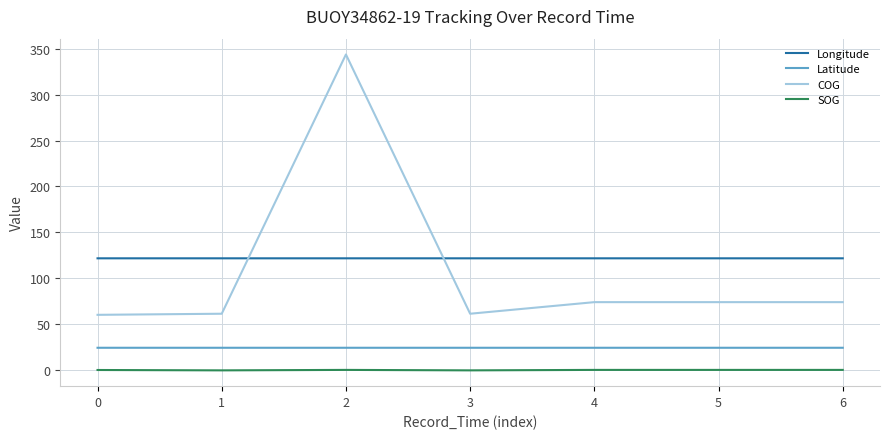

What is the difference between the SOG values at 0 and 4?

0.1